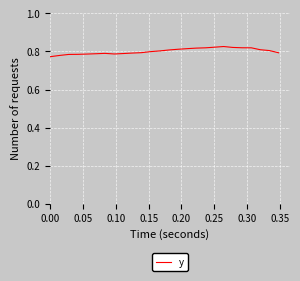

What is the value of the 9th point from the left?

0.8